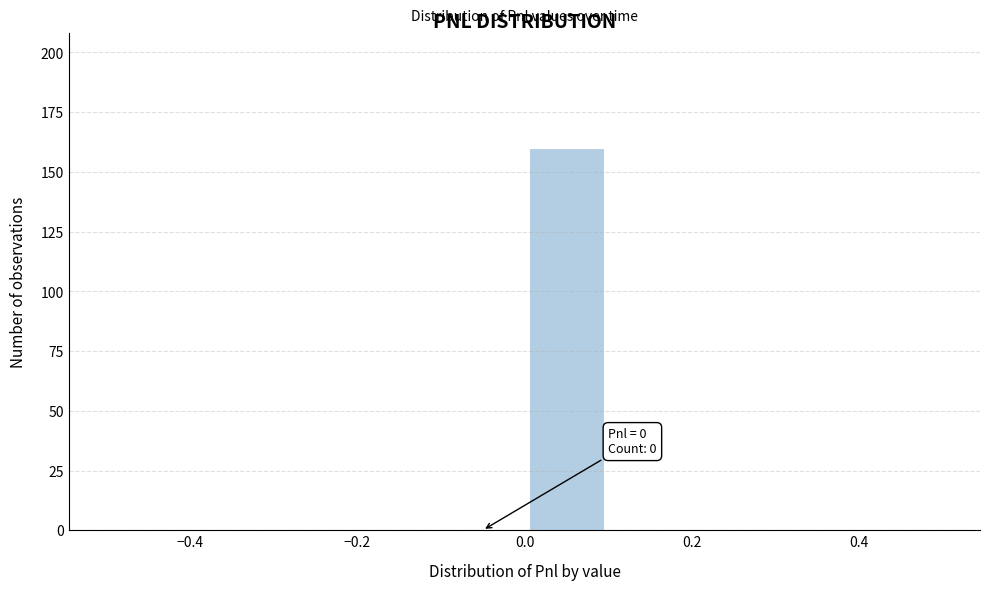

Which range on the x-axis has the tallest bar?

0.0 to 0.1